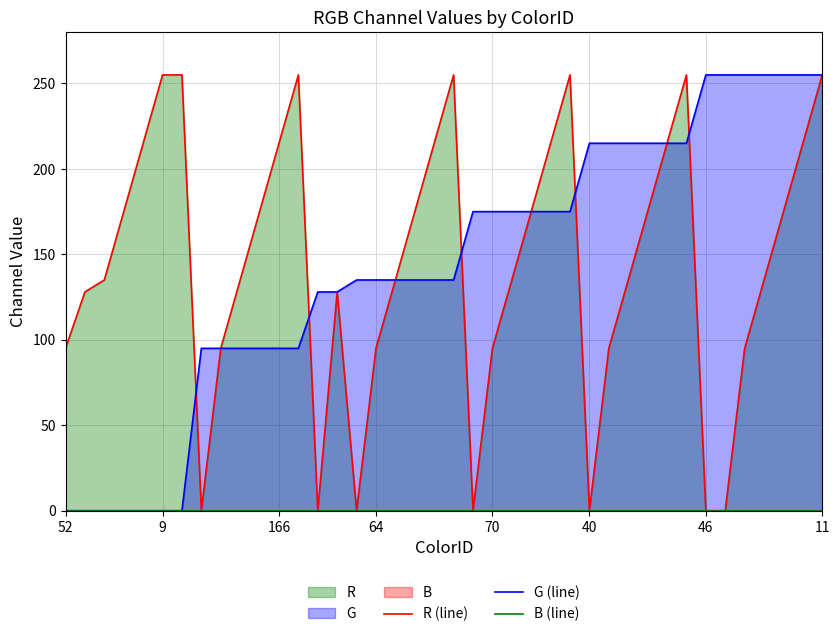

What is the maximum value for G (line)?

255